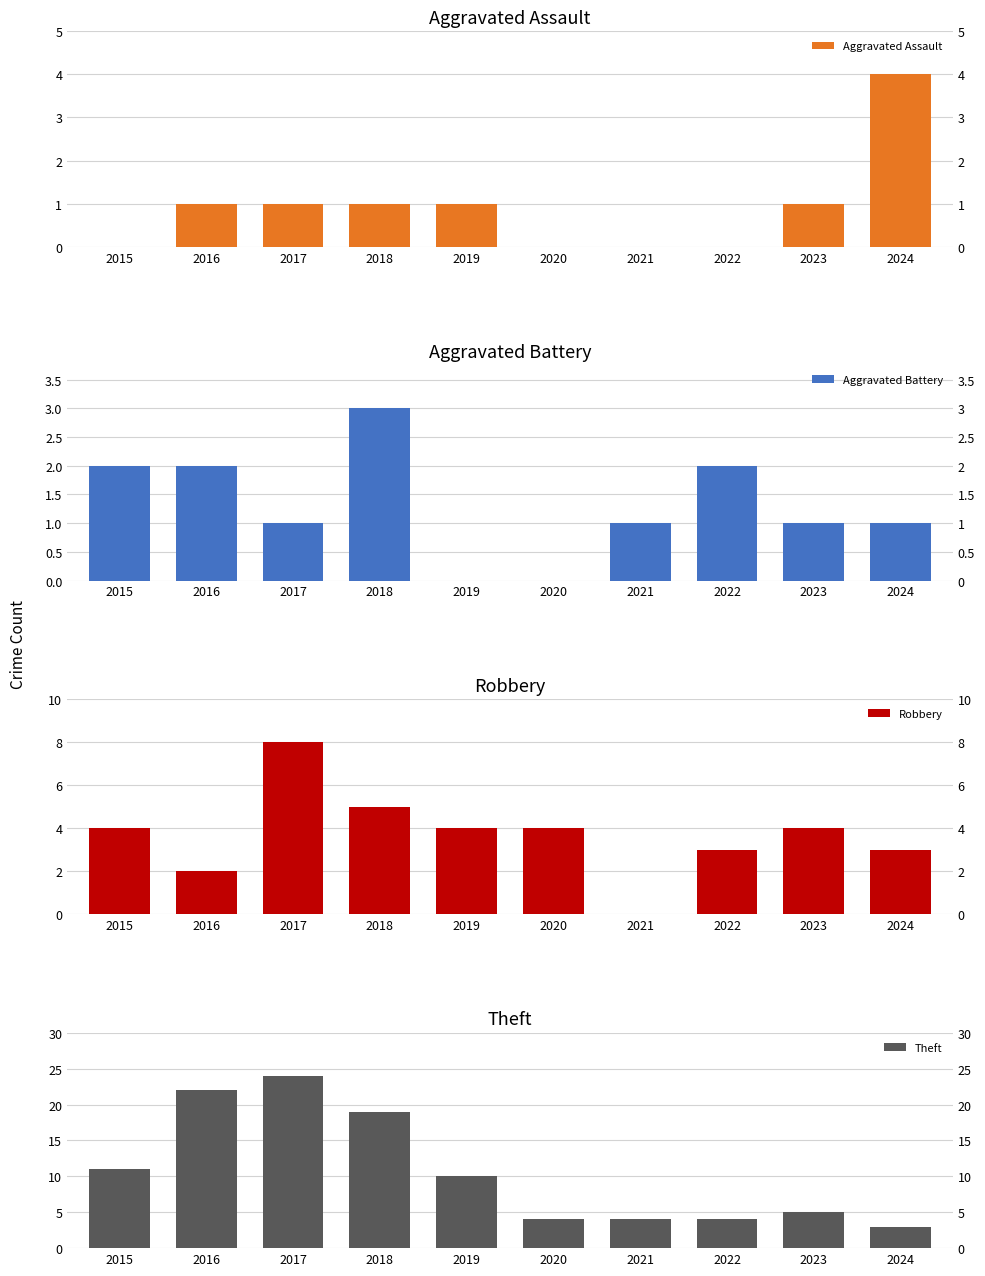

How many Aggravated Battery values are between 1 and 2?

7